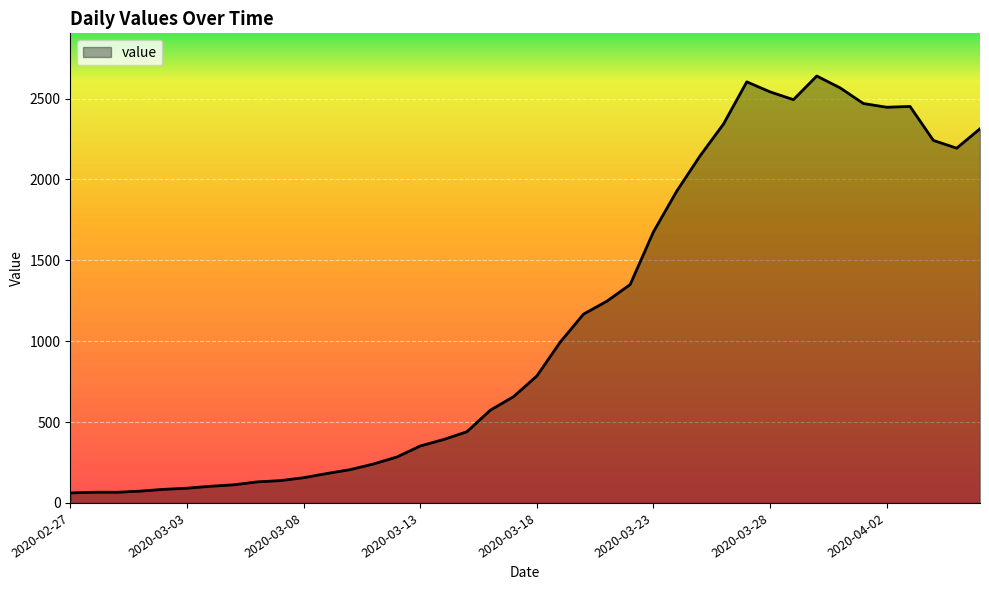

What is the maximum value shown in the chart?

2639